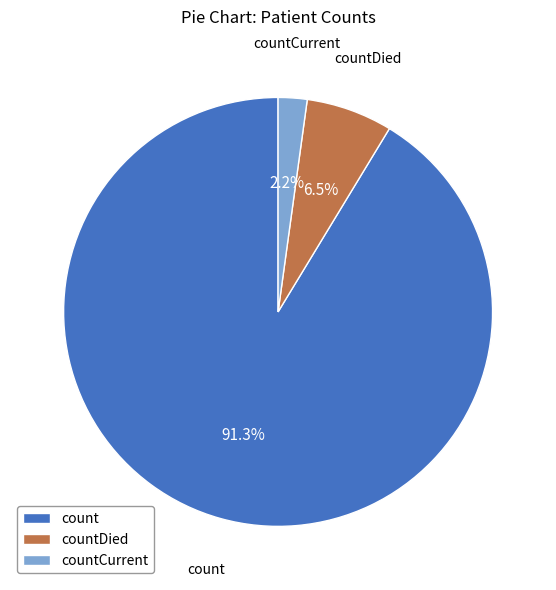

What is the smallest slice in the pie chart?

countCurrent